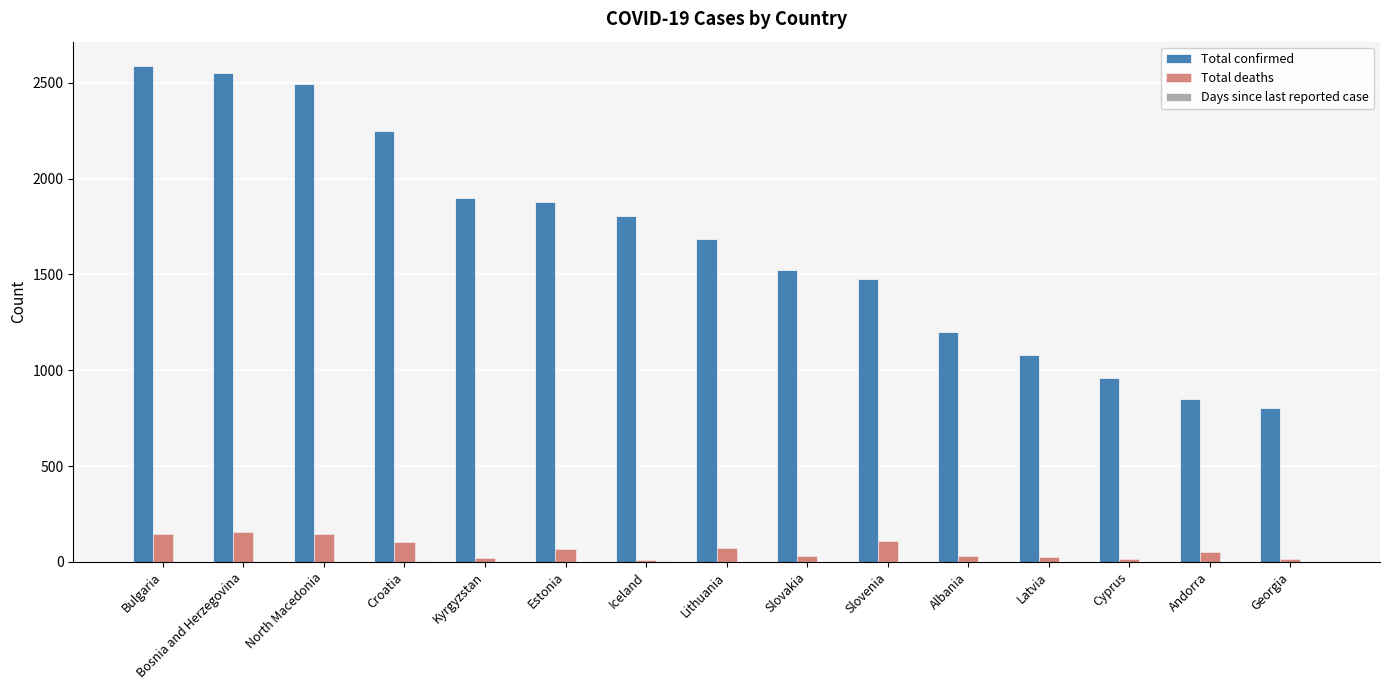

What is the total value across all series at Bosnia and Herzegovina?

2706